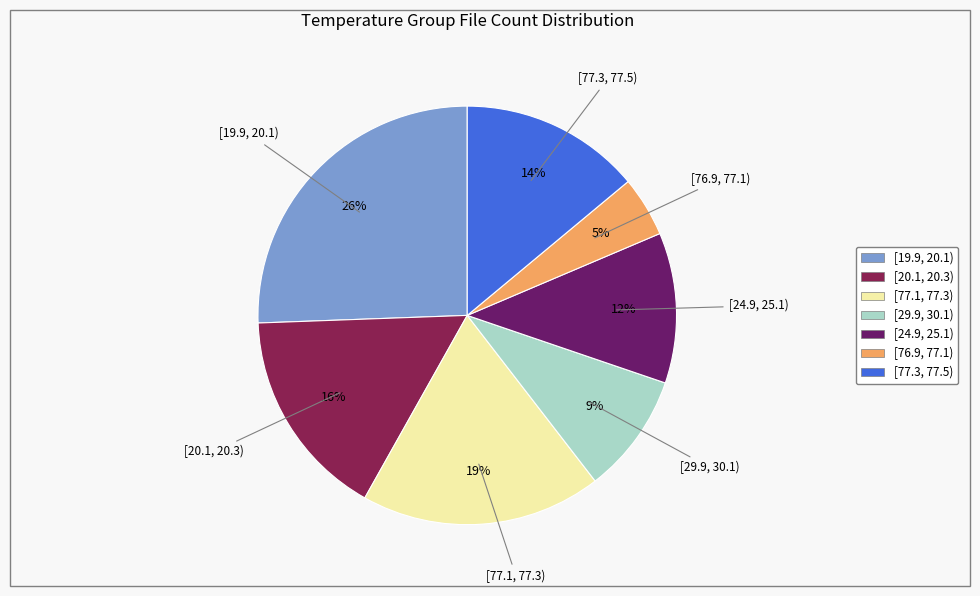

Which has a higher value, [20.1, 20.3) or [77.3, 77.5)?

[20.1, 20.3)